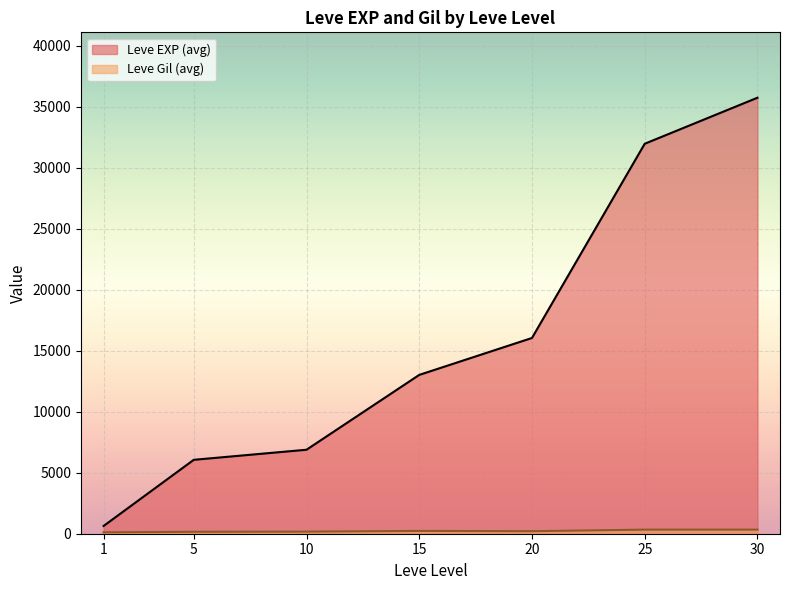

Count the number of data series in this chart.

2